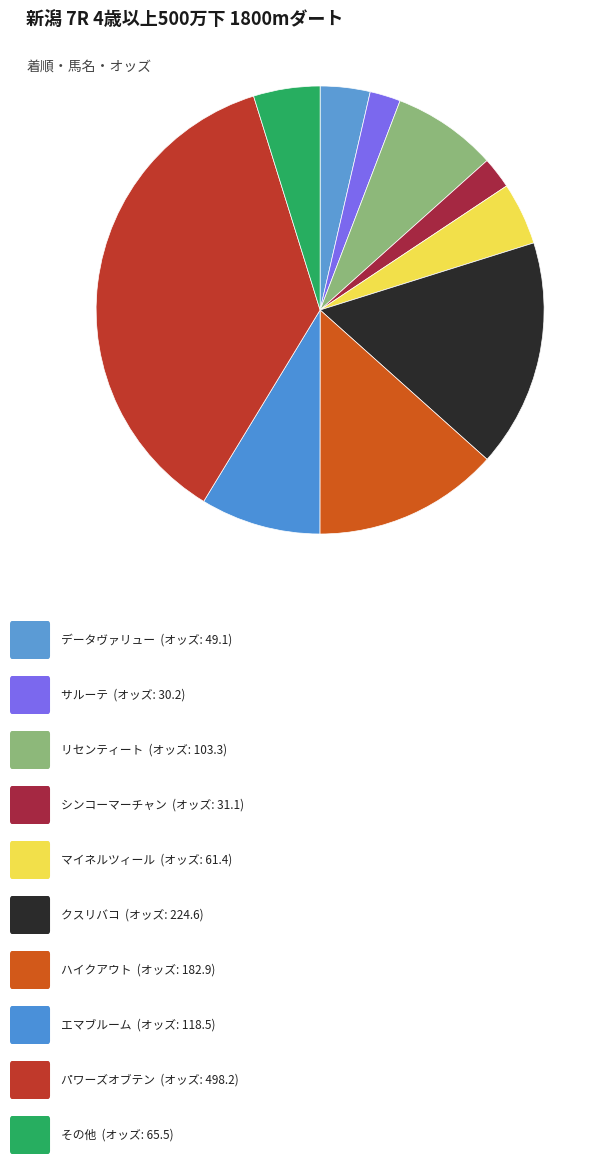

Count the number of slices in the pie.

10